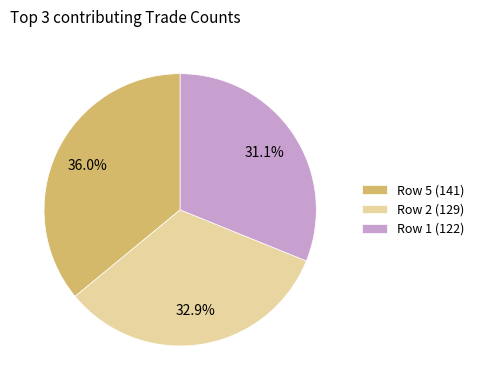

Rank the categories by value from lowest to highest.

Row 1 (122), Row 2 (129), Row 5 (141)